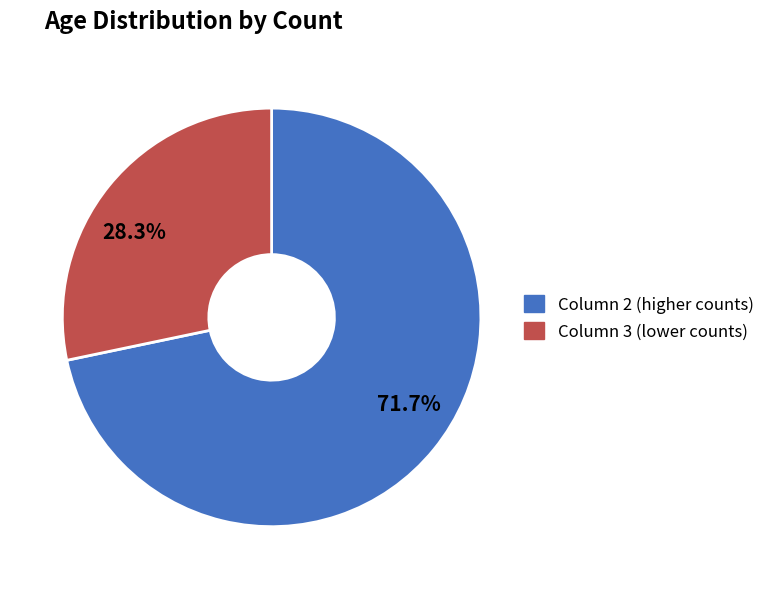

What is the largest slice in the pie chart?

Column 2 (higher counts)